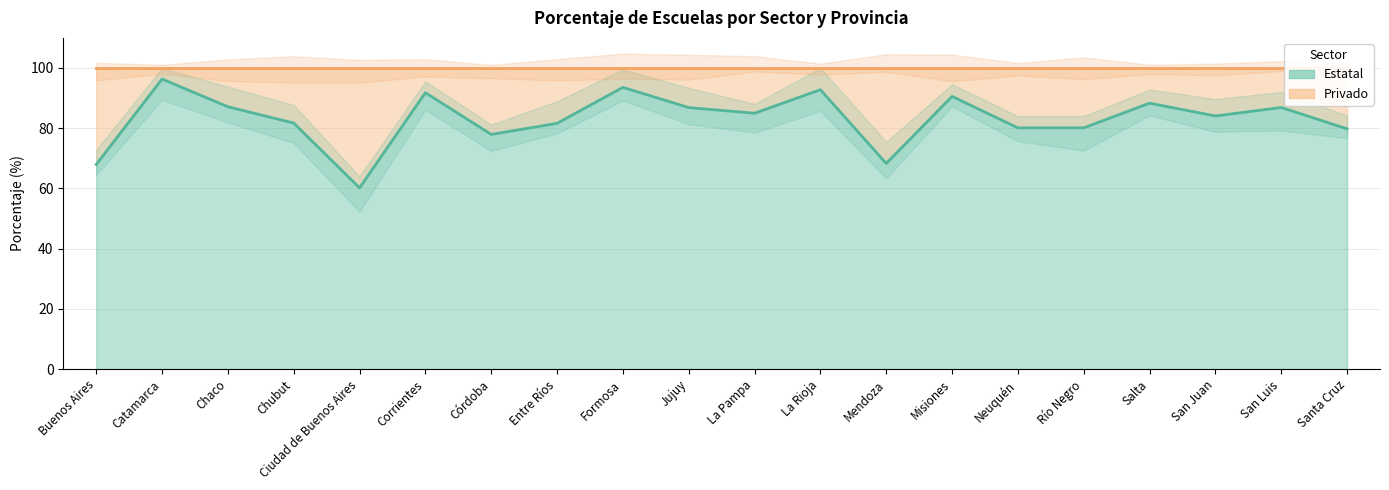

List the labels in order of value, largest first.

Catamarca, Formosa, La Rioja, Corrientes, Misiones, Salta, Chaco, San Luis, Jujuy, La Pampa, San Juan, Chubut, Entre Ríos, Neuquén, Río Negro, Santa Cruz, Córdoba, Mendoza, Buenos Aires, Ciudad de Buenos Aires